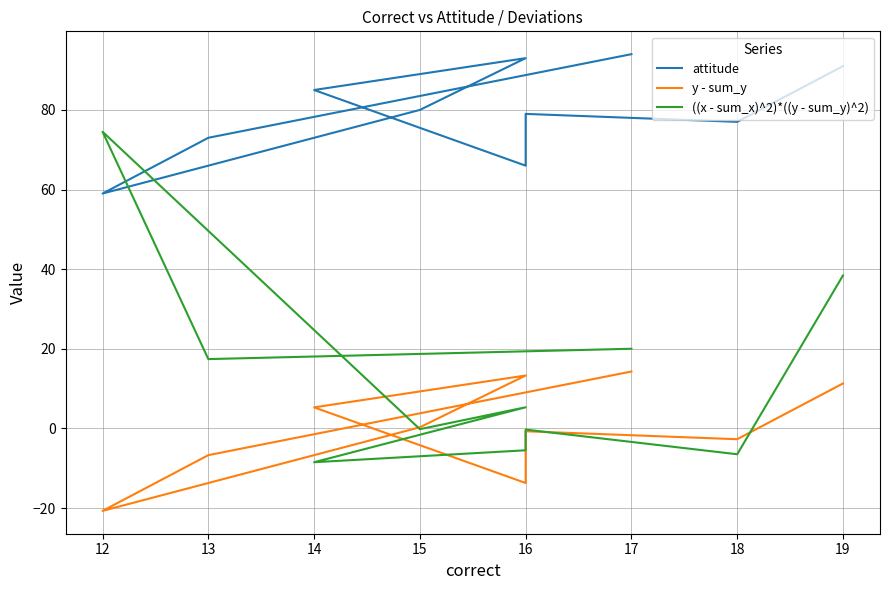

Which series has the largest range (max minus min)?

((x - sum_x)^2)*((y - sum_y)^2)